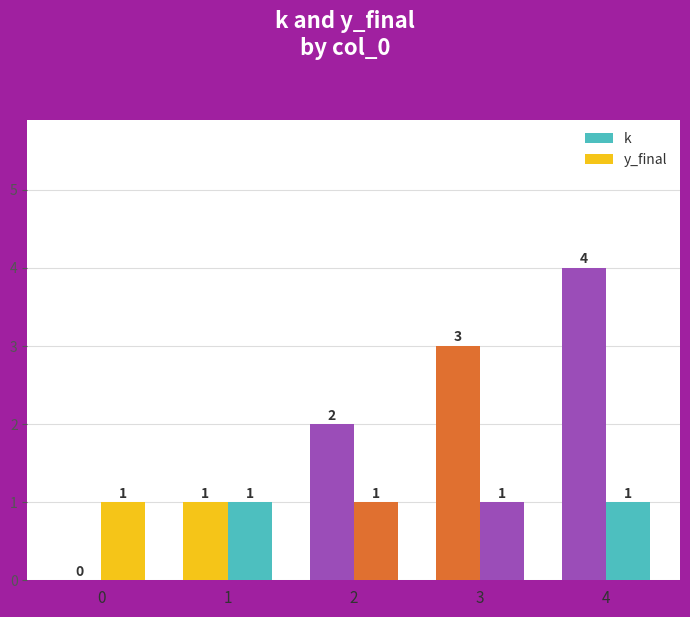

Are the bars grouped side by side (vs. stacked)?

Yes